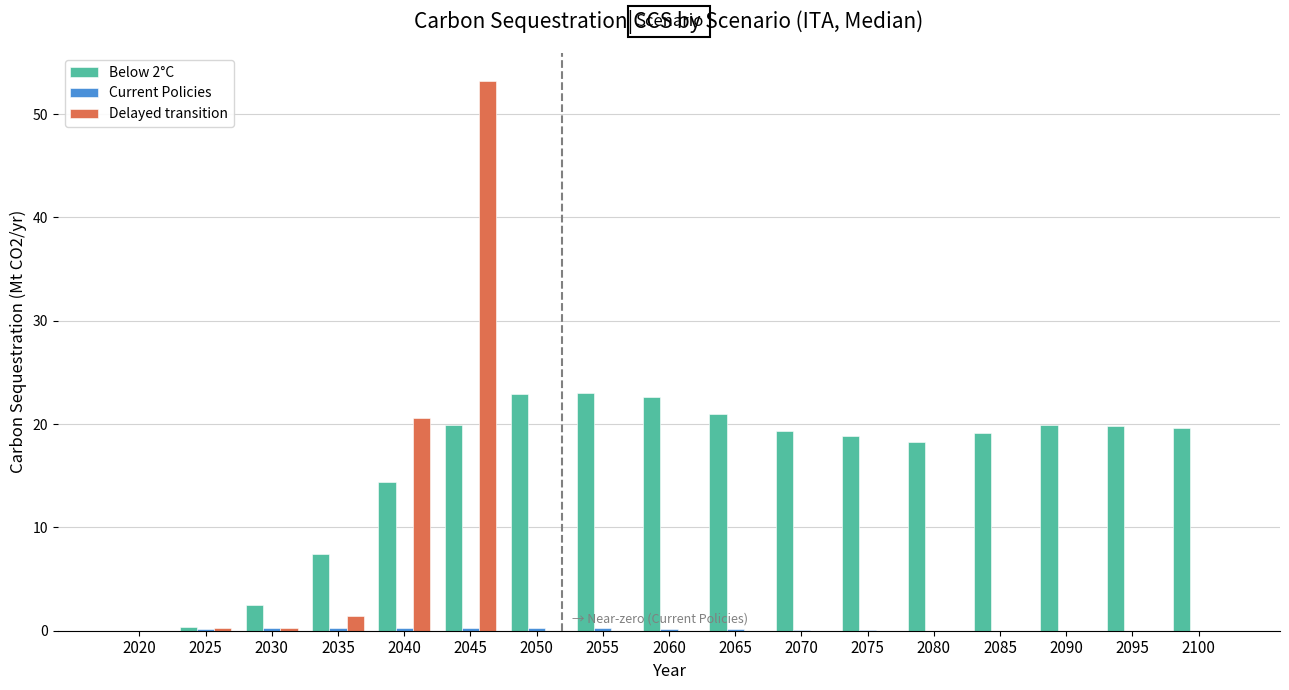

The value of Delayed transition at 2050 is 0.0. True or false?

True